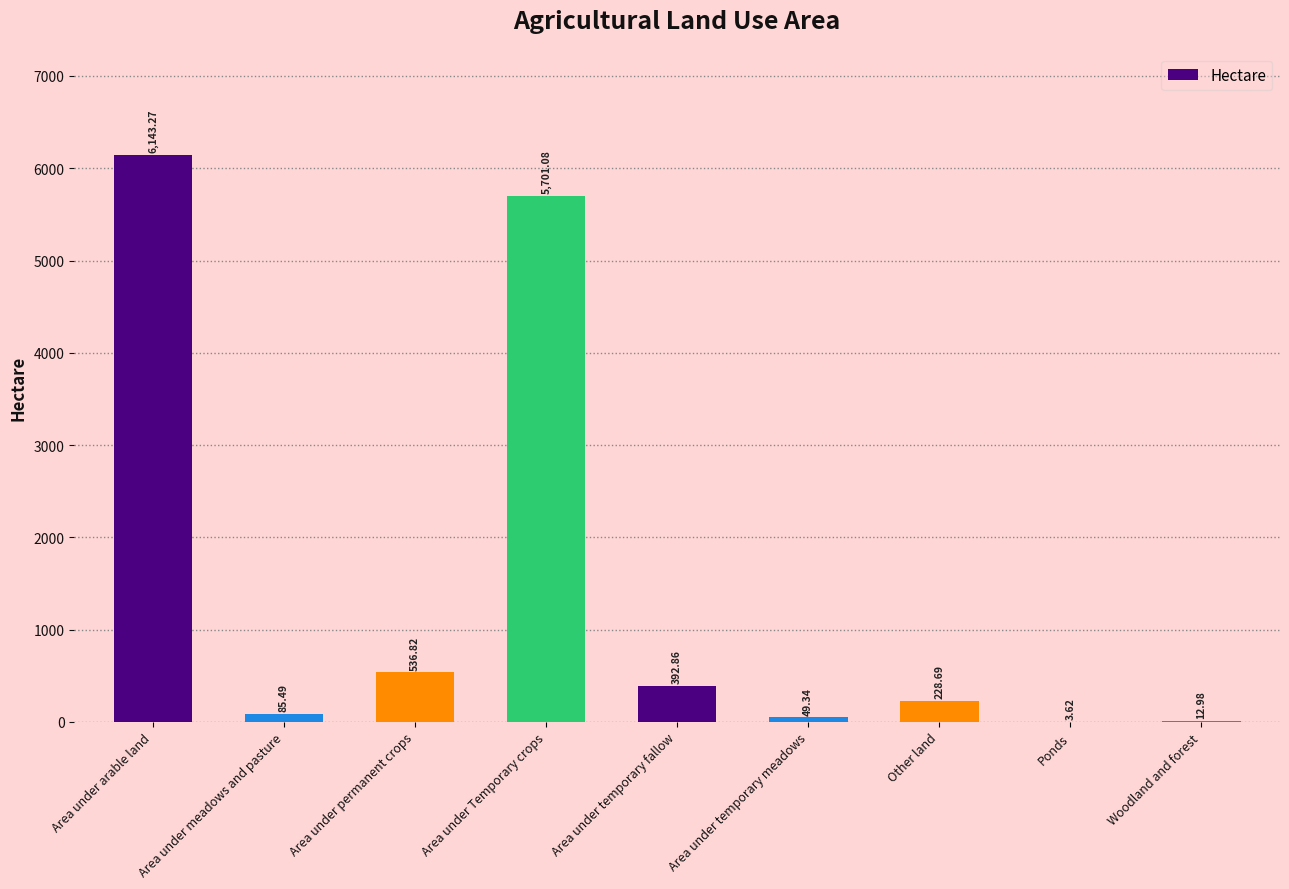

Which category has the highest value across all series?

Area under arable land